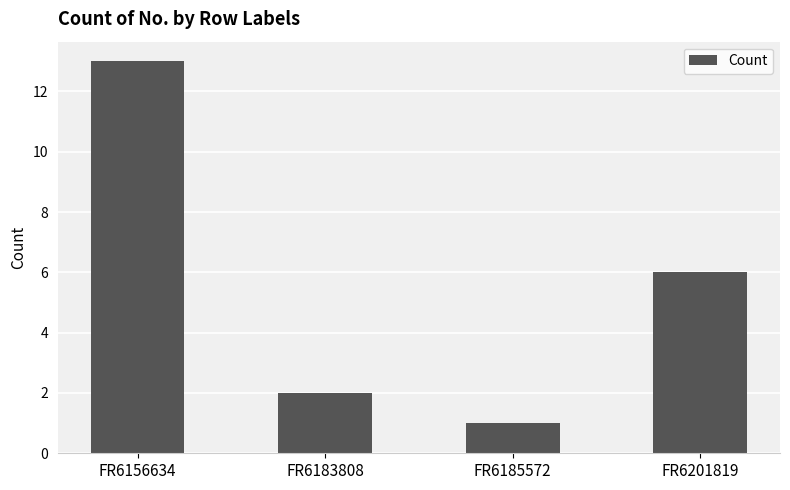

How many bars are there in total?

4